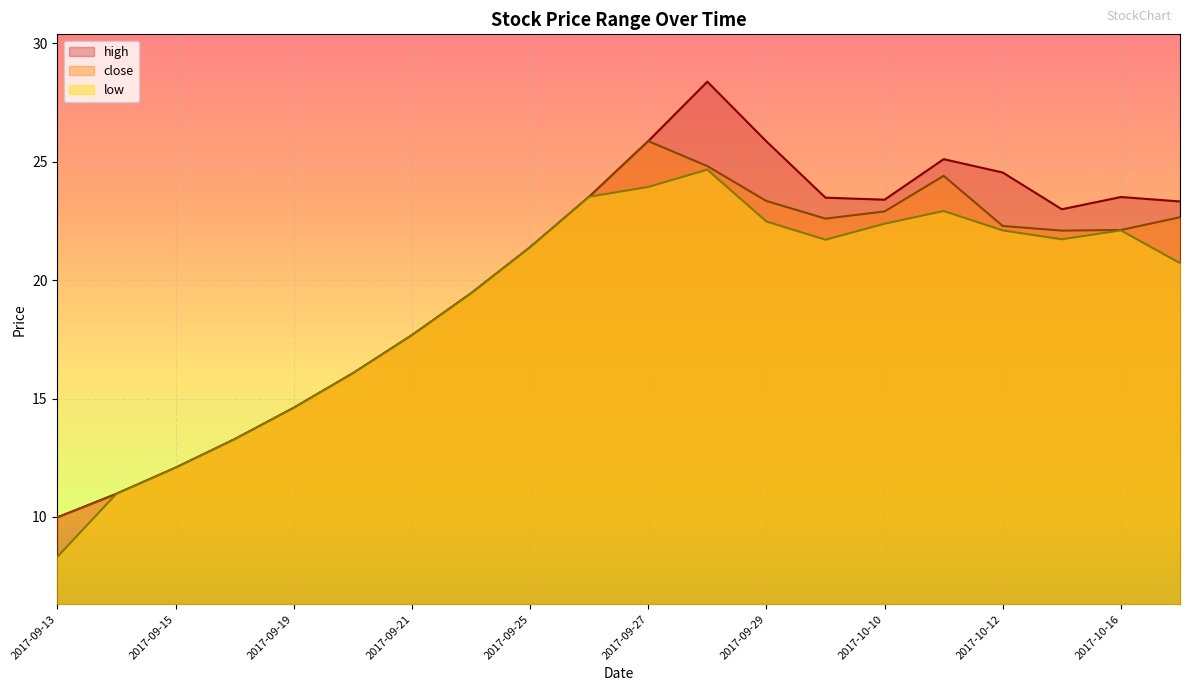

The value of low at 2017-09-22 is 19.4. True or false?

True